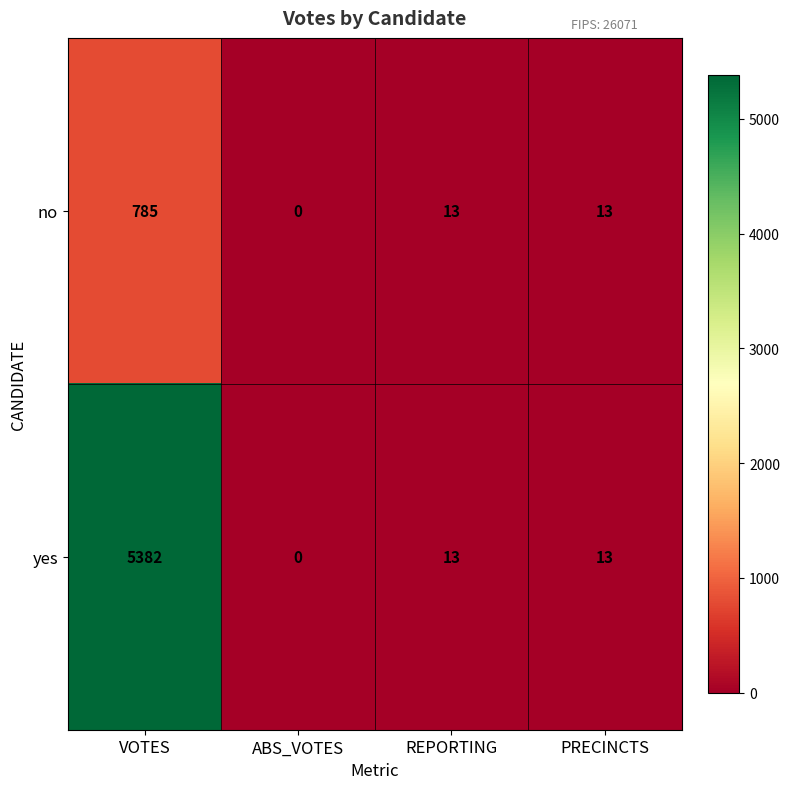

How many categories are shown in the chart?

4